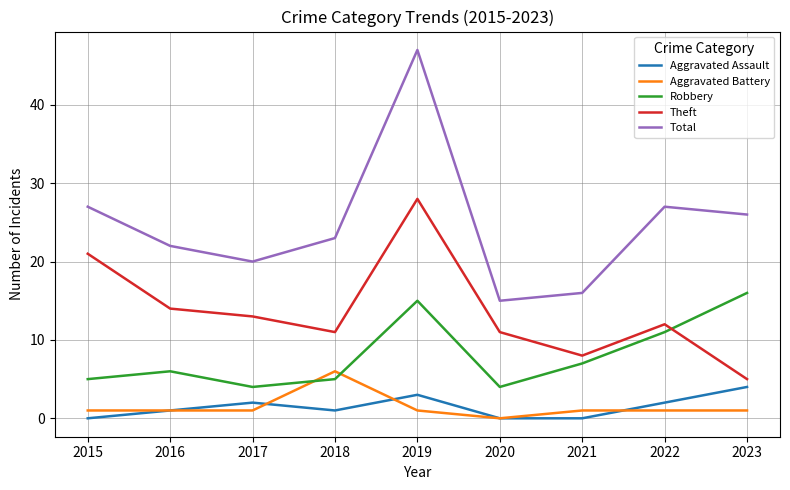

What are all the series names shown in the legend?

Aggravated Assault, Aggravated Battery, Robbery, Theft, Total